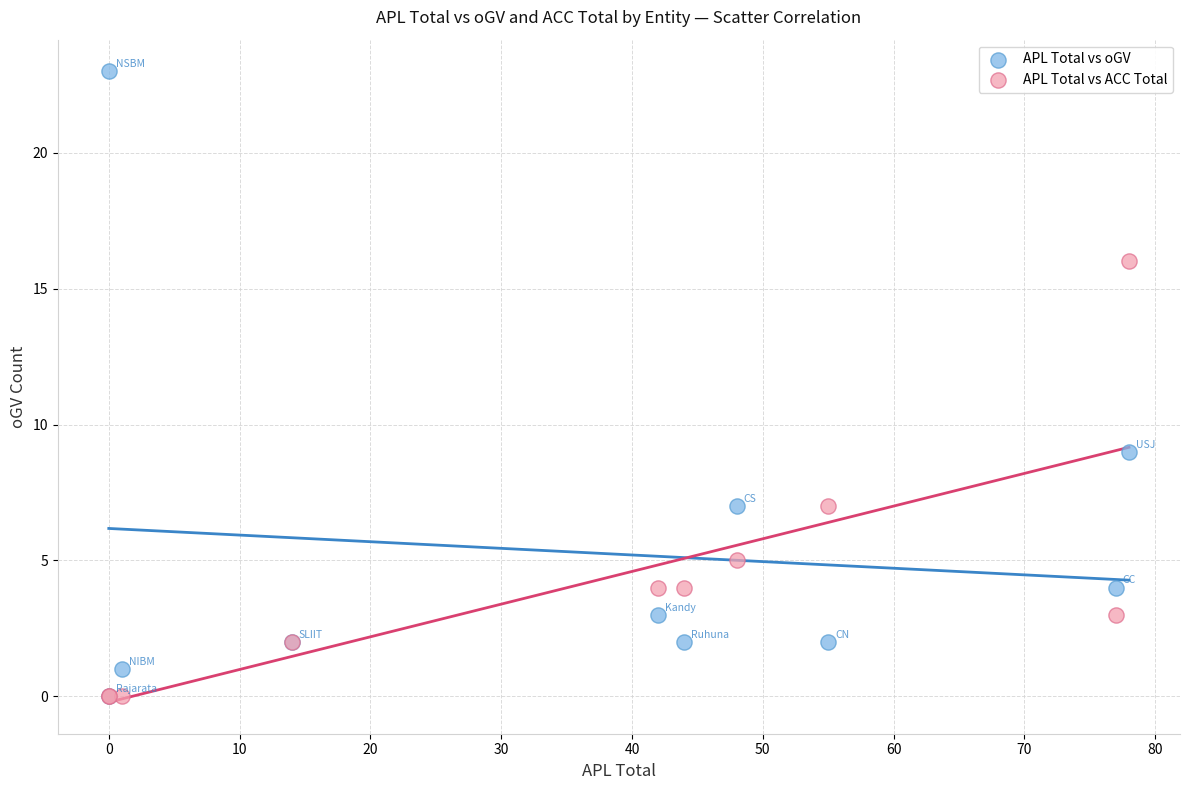

Across all series, what Y value is closest to 11?

9